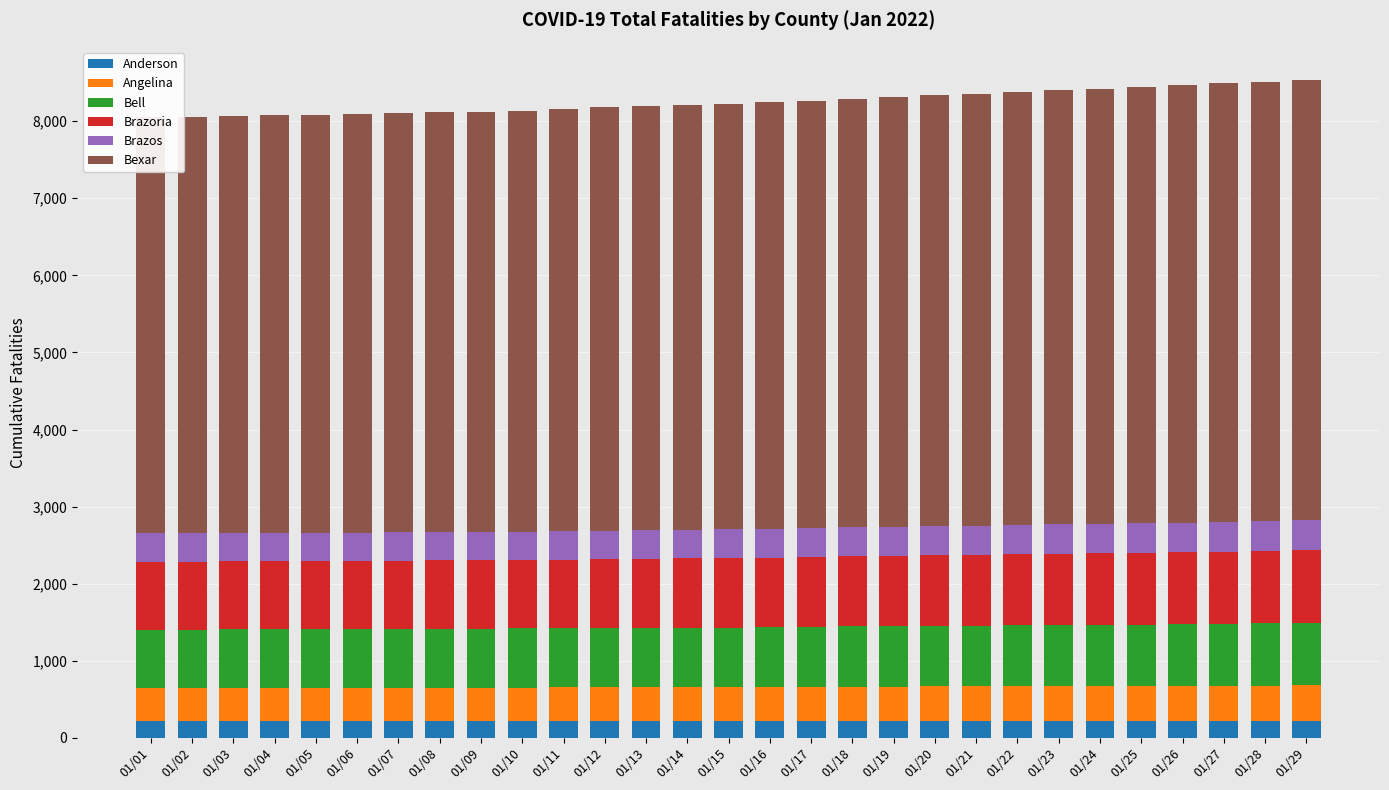

Is the value of Bell at 01/09 greater than the value of Brazos at 01/12?

Yes